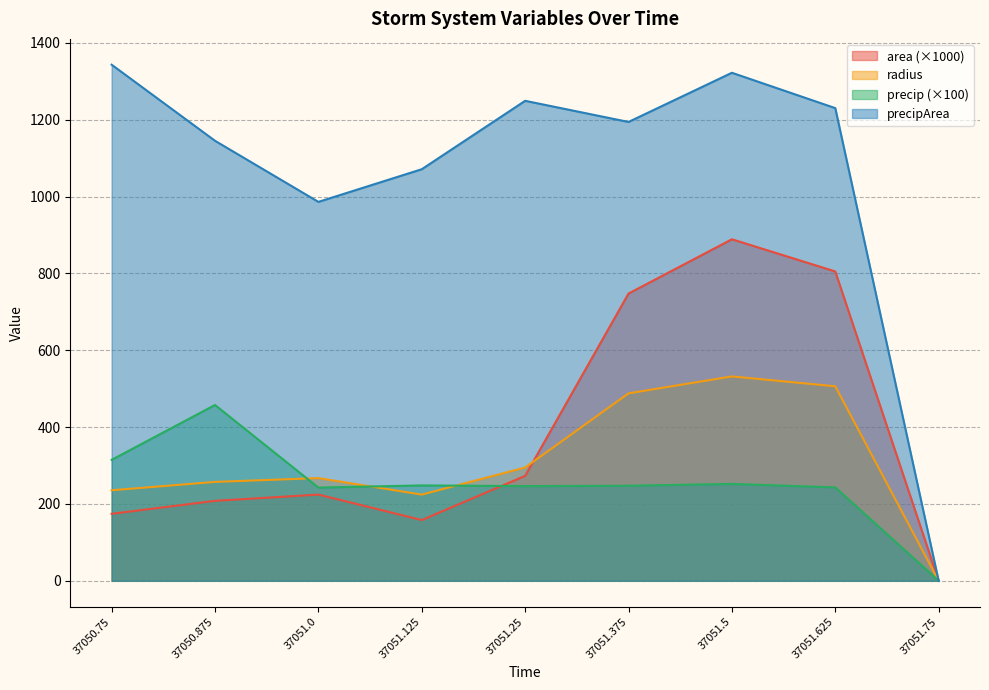

What are all the series names shown in the legend?

area (×1000), radius, precip (×100), precipArea